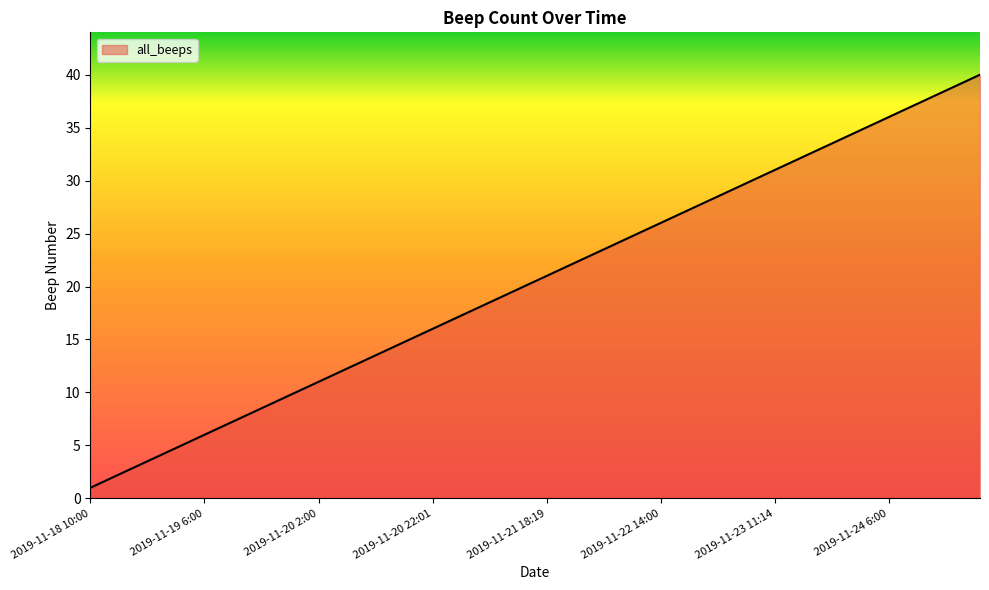

How many lines are shown in the chart?

1